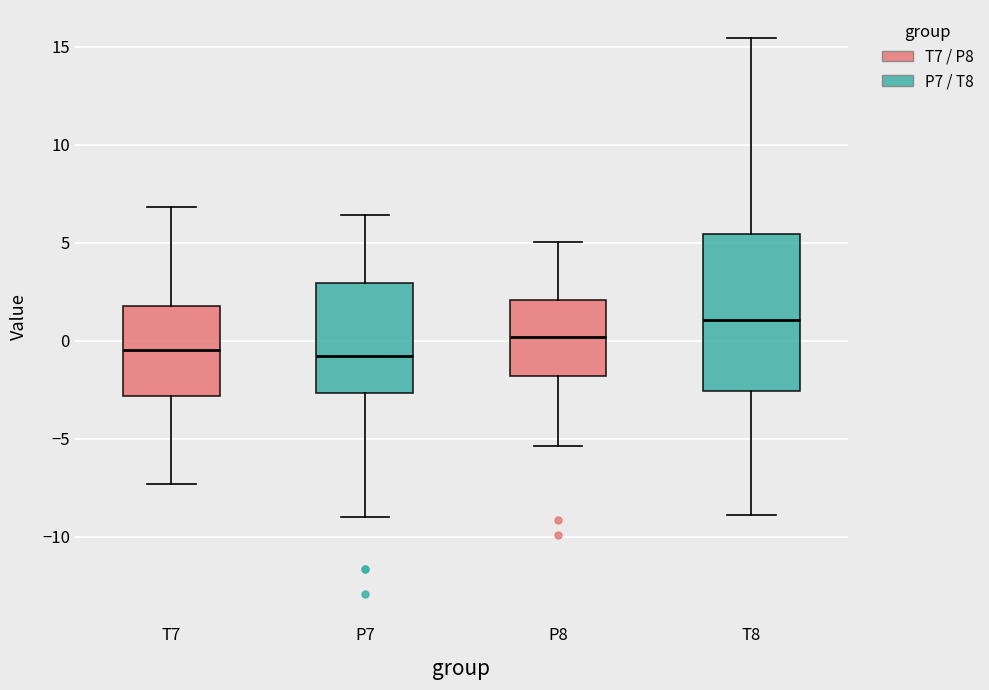

Comparing the boxes themselves (not the whiskers), which one is the tallest?

T8